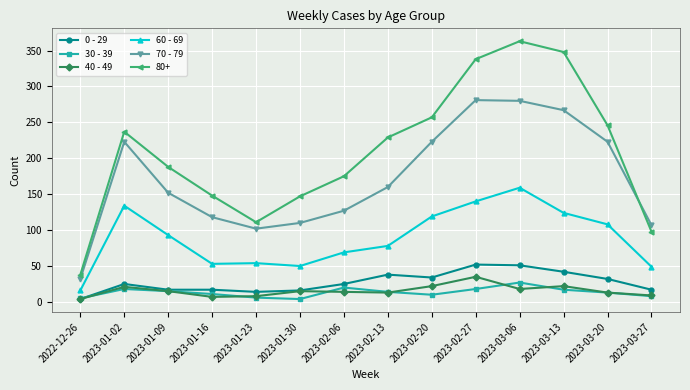

True or false: 60 - 69 and 0 - 29 intersect in this chart.

False